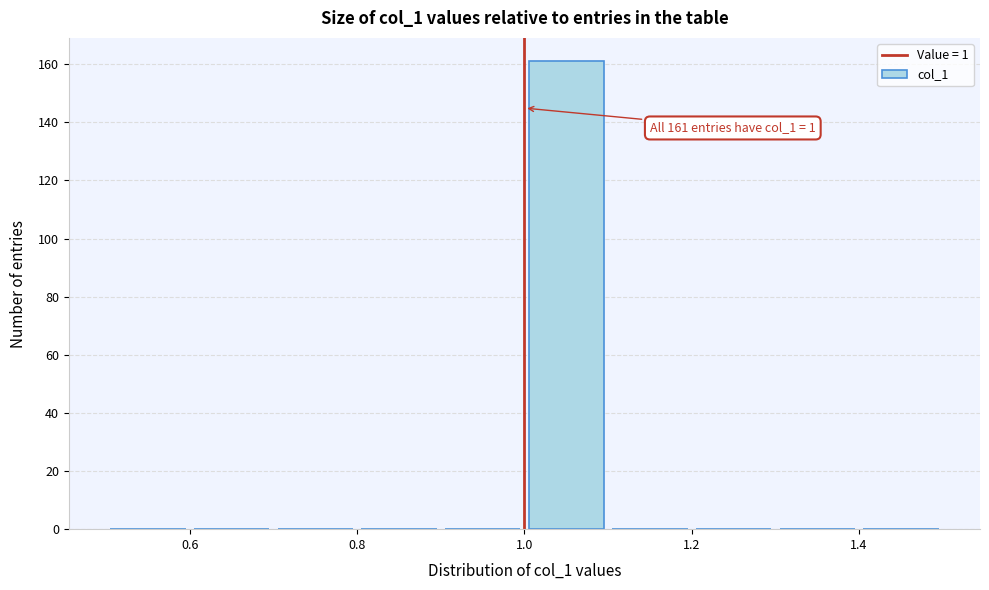

Over which range of the x-axis is the bar tallest?

1.0 to 1.1